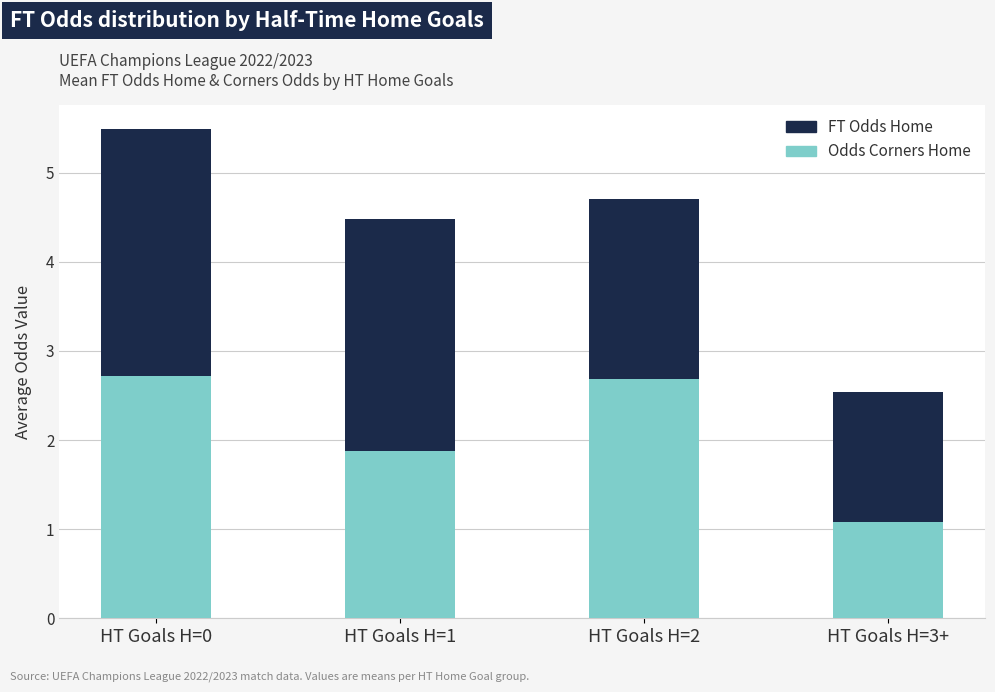

What is the value of the Odds Corners Home bar at the 1st from the left?

2.7